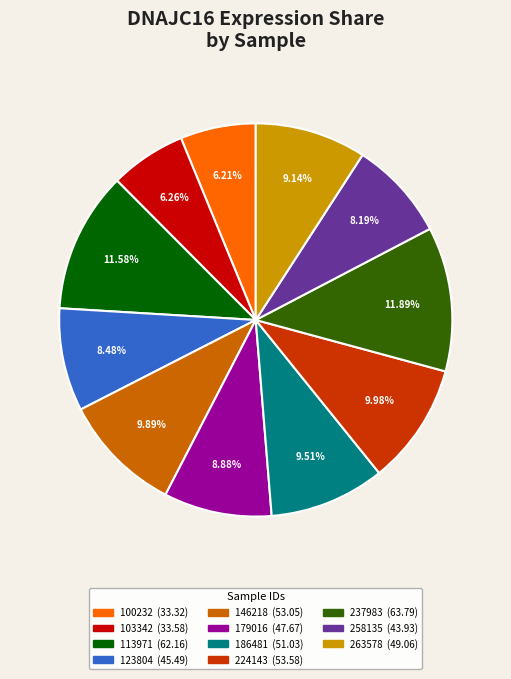

Combined, what portion of the pie is 237983 and 263578?

21.0%